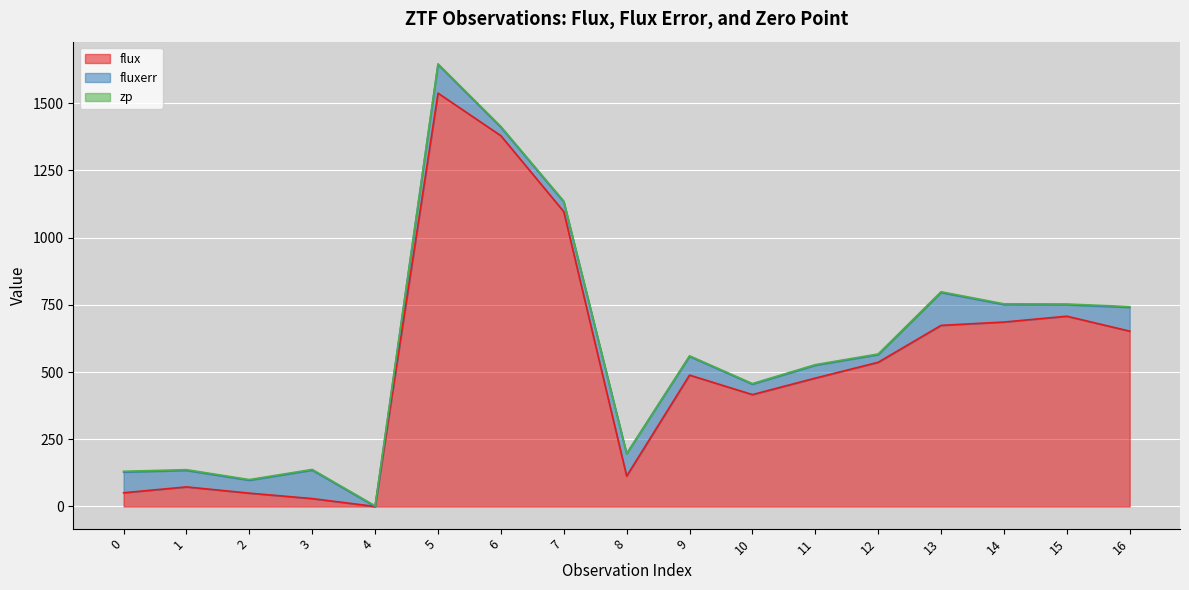

Where do fluxerr and flux first cross each other?

4 and 5